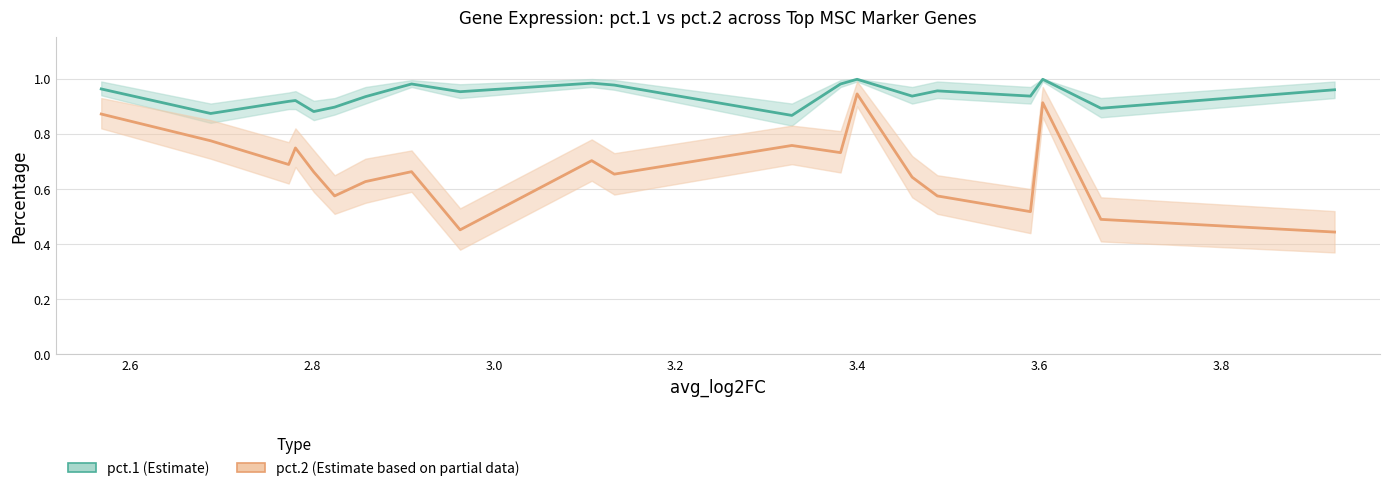

At which category does pct.2 reach its first local valley?

2.8